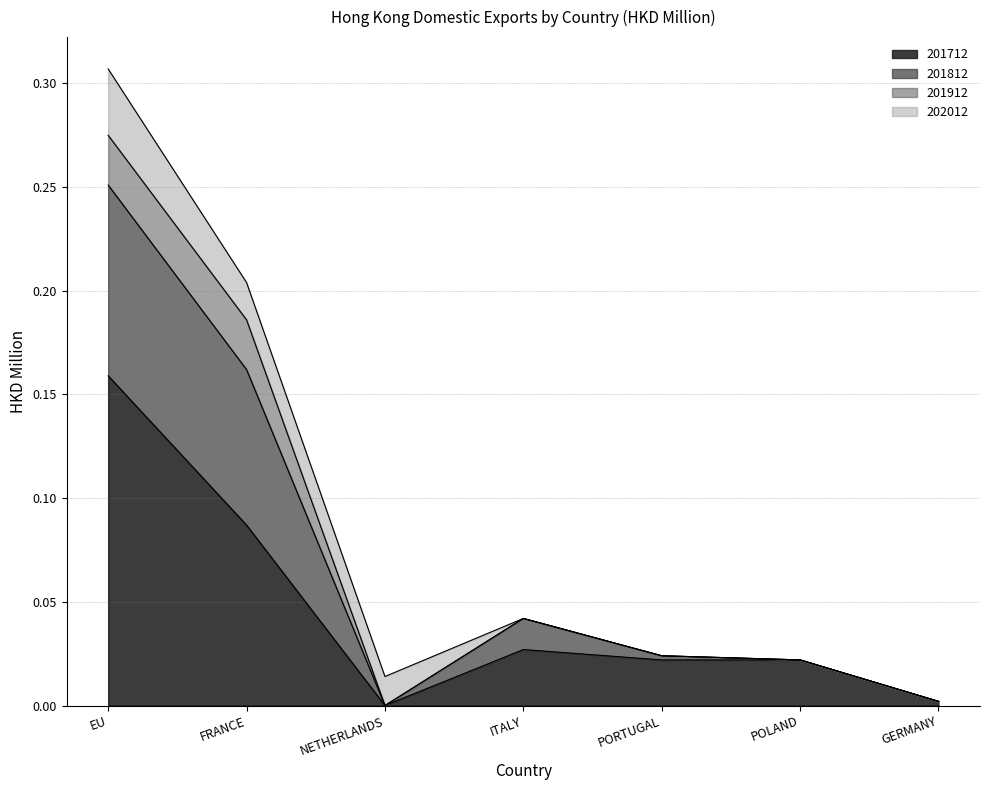

Which has a higher value, GERMANY or FRANCE?

FRANCE